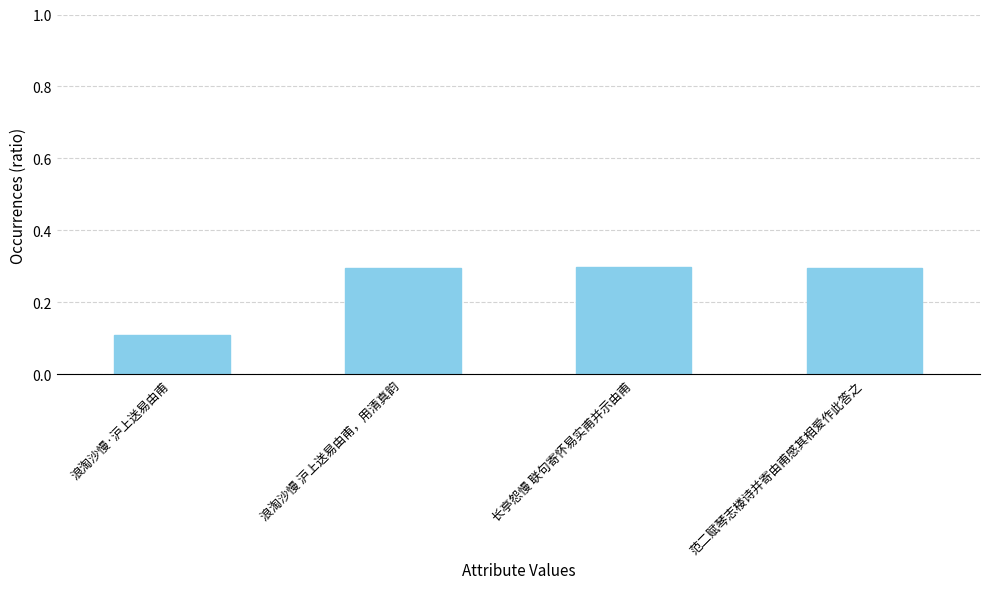

What is the smallest value displayed?

0.1